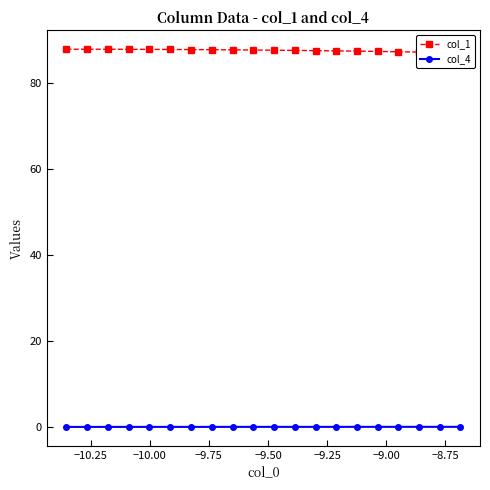

Does the chart display data point markers on the line(s)?

Yes